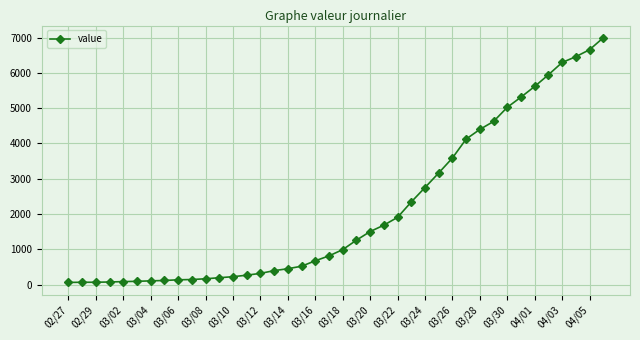

What is the difference between the second highest and minimum values?

6593